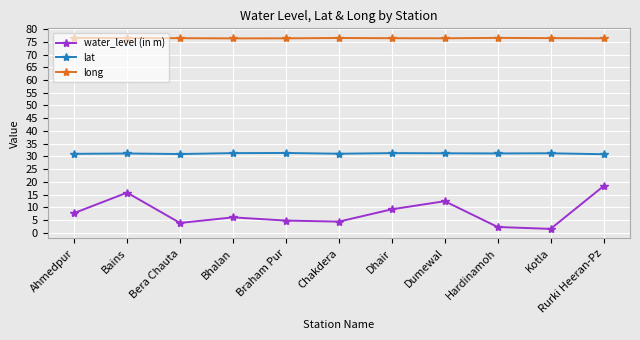

In water_level (in m), how many points are lower than both neighbors (excluding endpoints)?

3